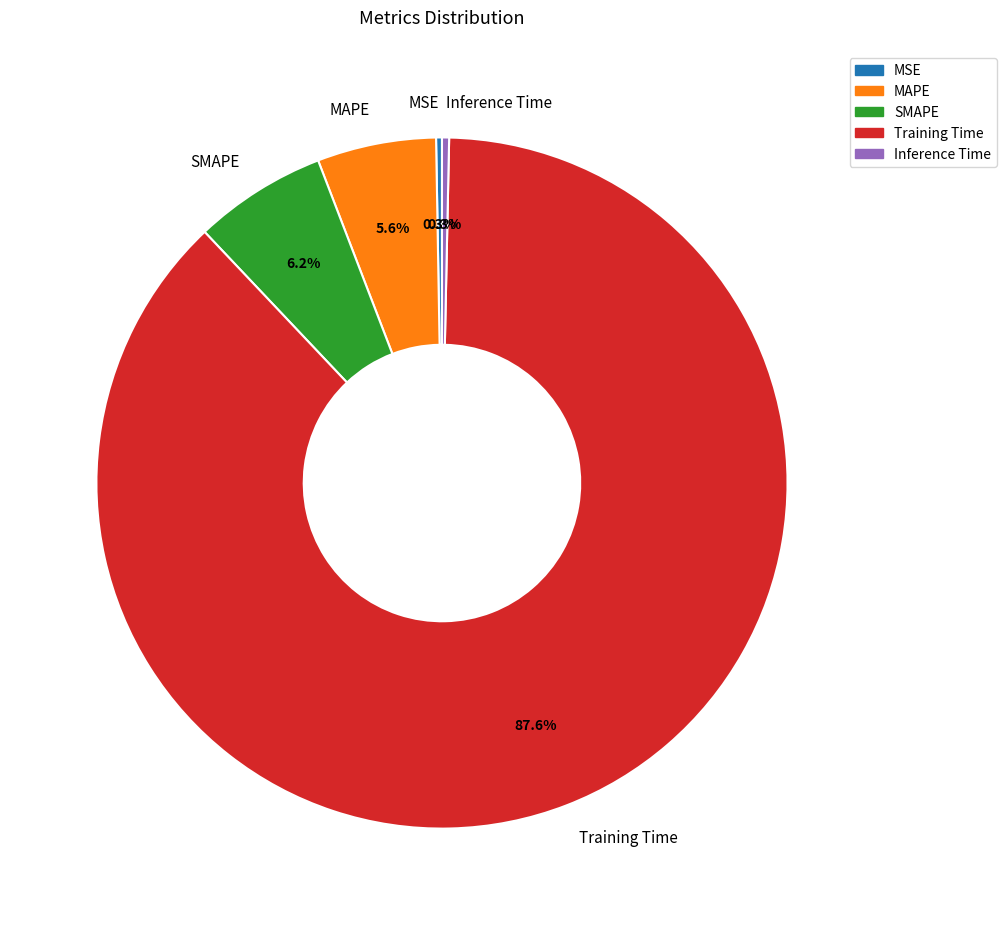

What percentage is the Training Time slice, to the nearest percent?

88%